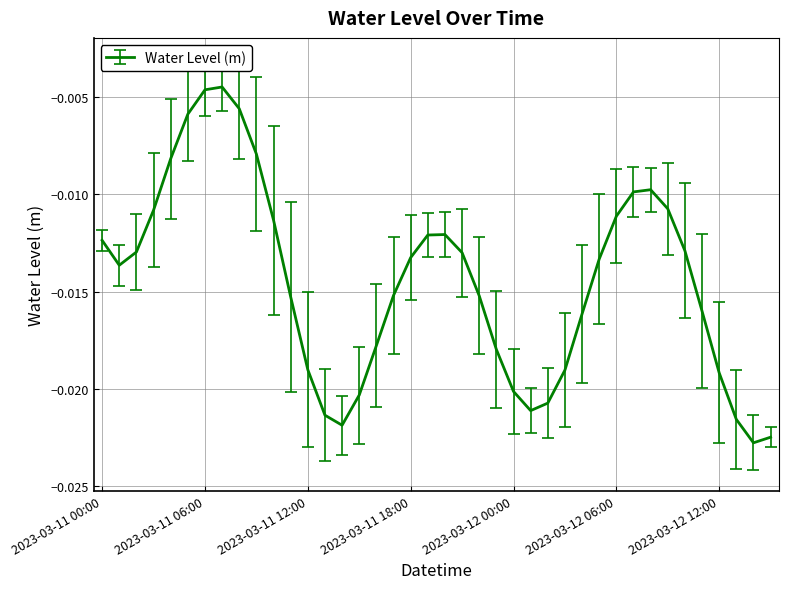

Where is the first local maximum?

2023-03-11 07:00